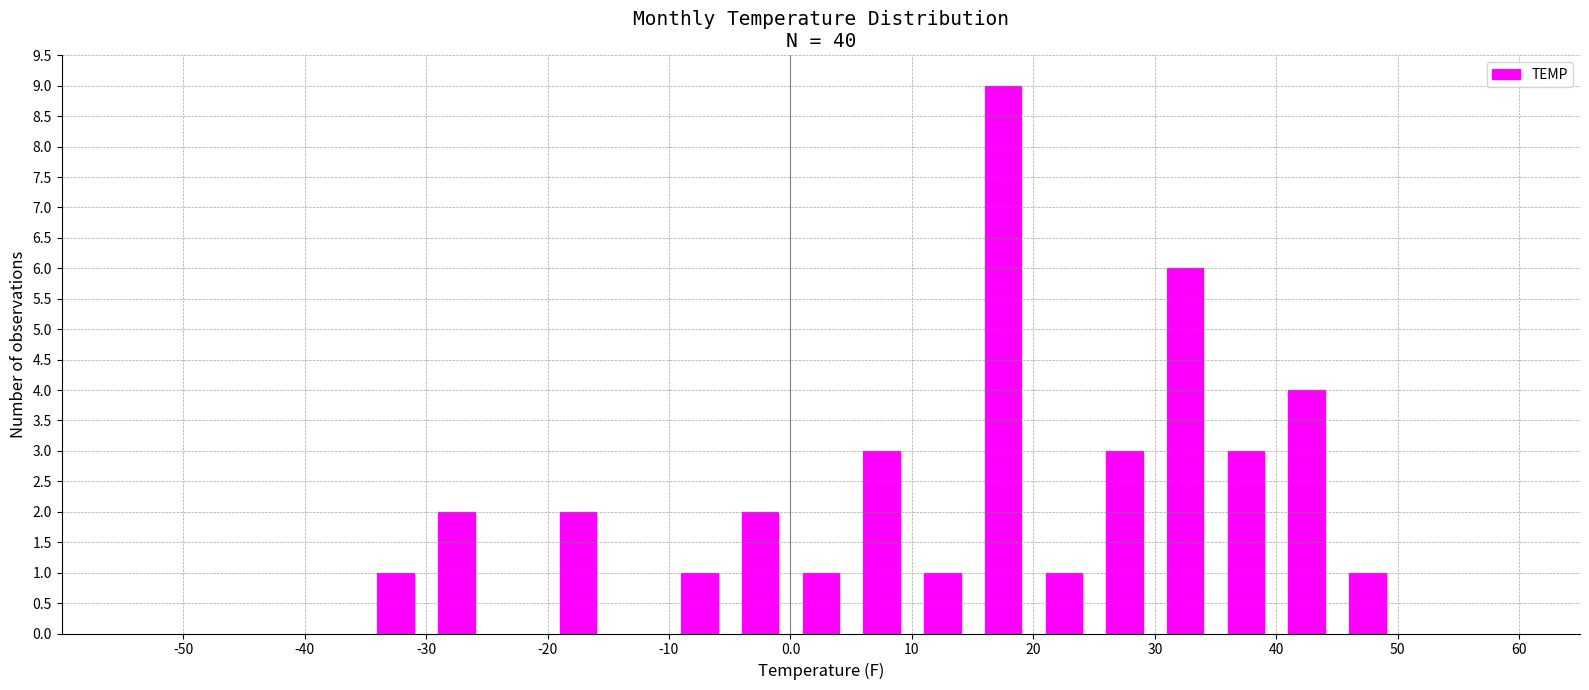

What is the sum of all values?

40